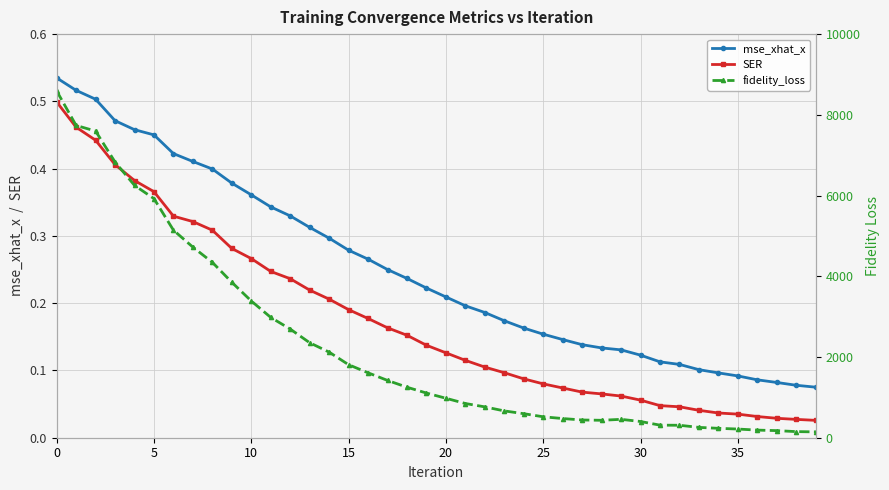

True or false: mse_xhat_x and SER cross at least once.

False